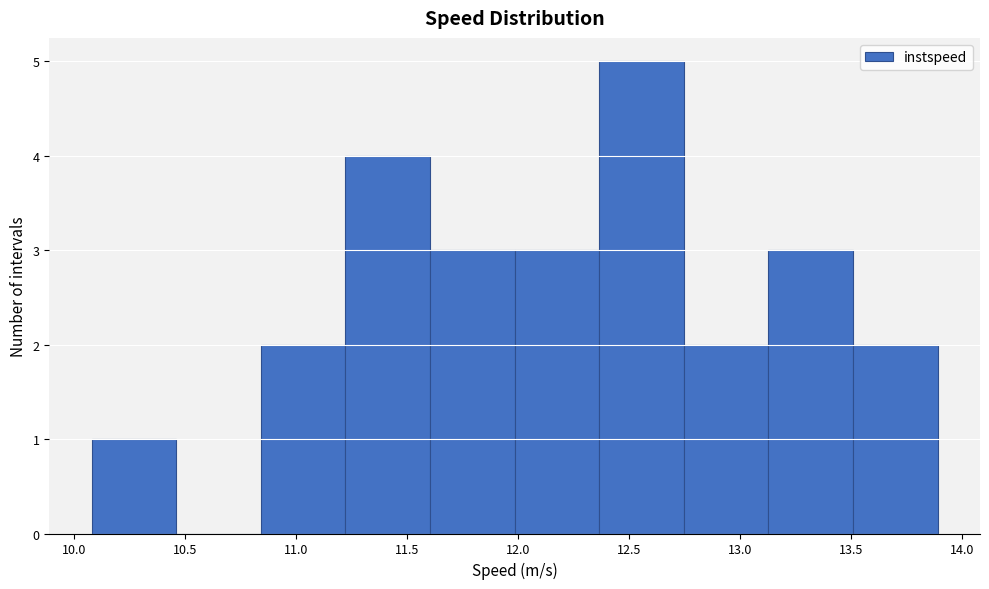

Reading left to right, list every bar in this chart as the range it spans on the x-axis followed by its height. Neither the bar edges nor the heights are printed on the chart, so give them approximately, as read against the axes.

10.10 to 10.45: 1
10.45 to 10.85: 0
10.85 to 11.20: 2
11.20 to 11.60: 4
11.60 to 12.00: 3
12.00 to 12.35: 3
12.35 to 12.75: 5
12.75 to 13.15: 2
13.15 to 13.50: 3
13.50 to 13.90: 2